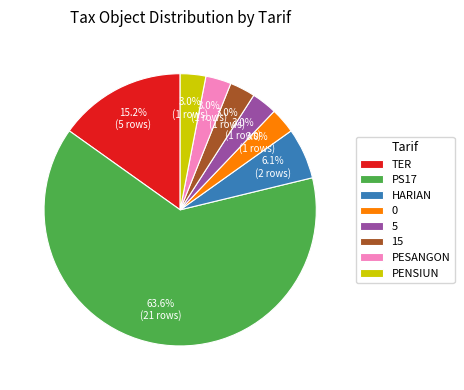

What percentage is the 5 slice, to the nearest percent?

3%